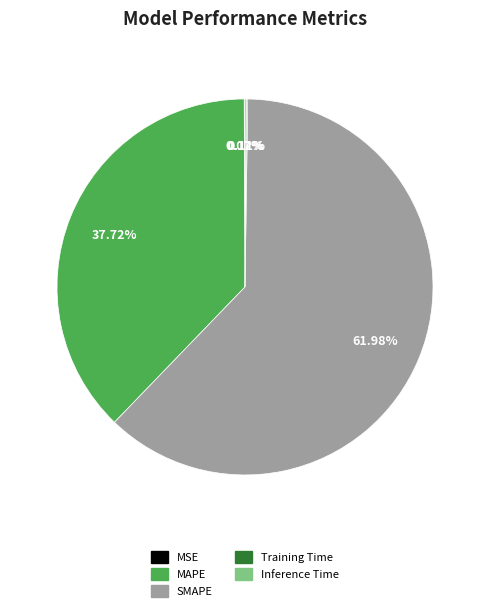

What is the largest slice in the pie chart?

SMAPE